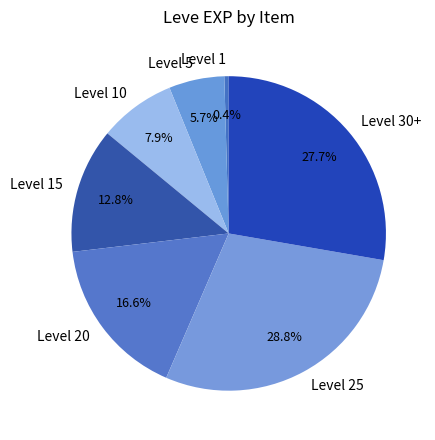

Does Level 25 account for over 50% of the chart?

No